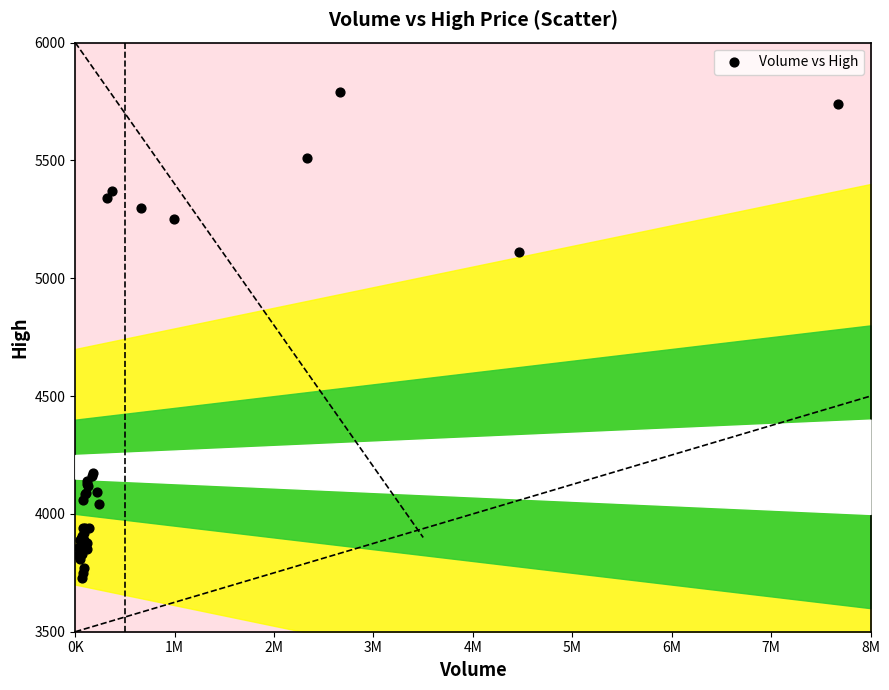

What Y value in the scatter plot is closest to 4760?

5110